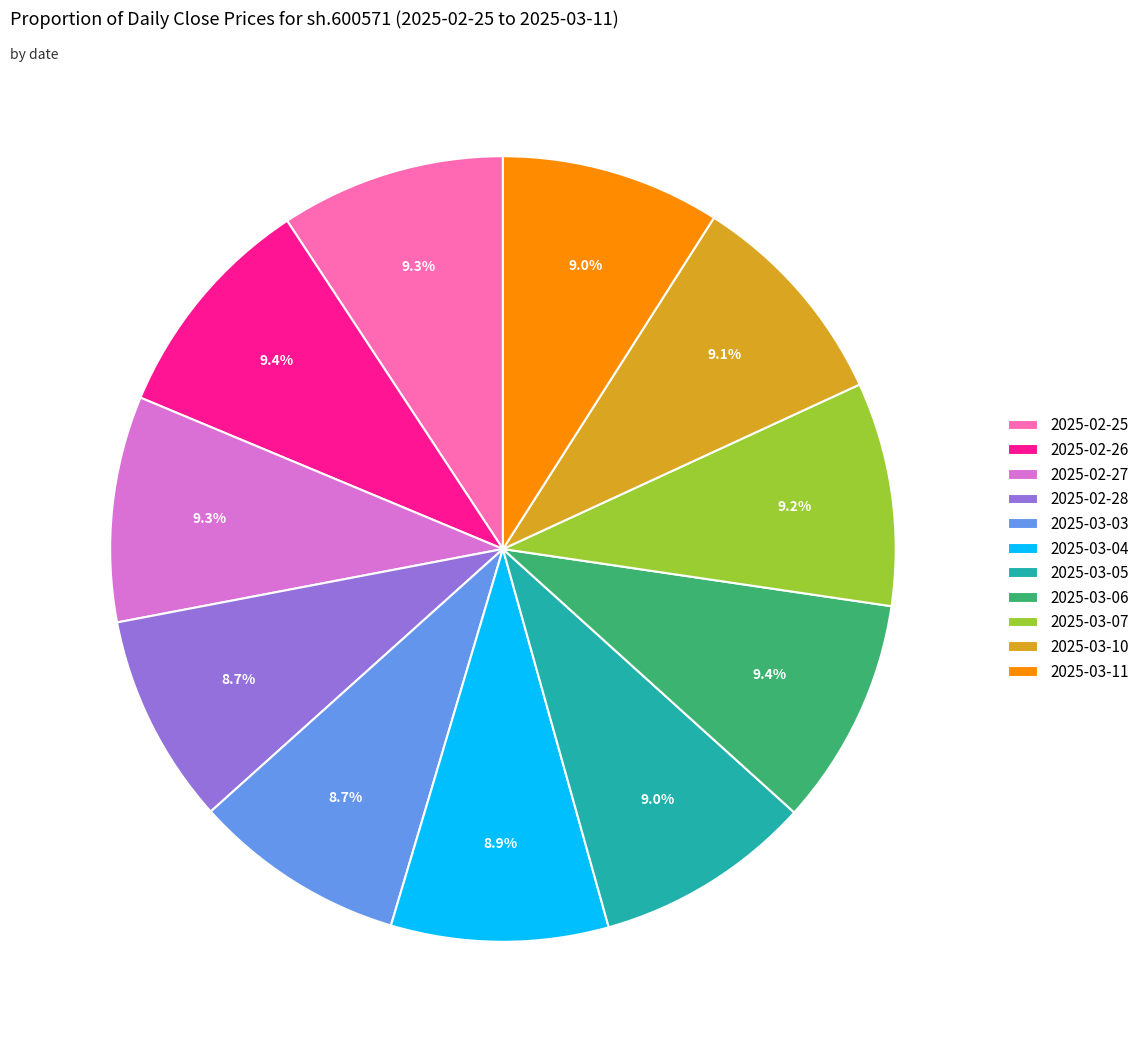

Does any single category account for the majority?

No